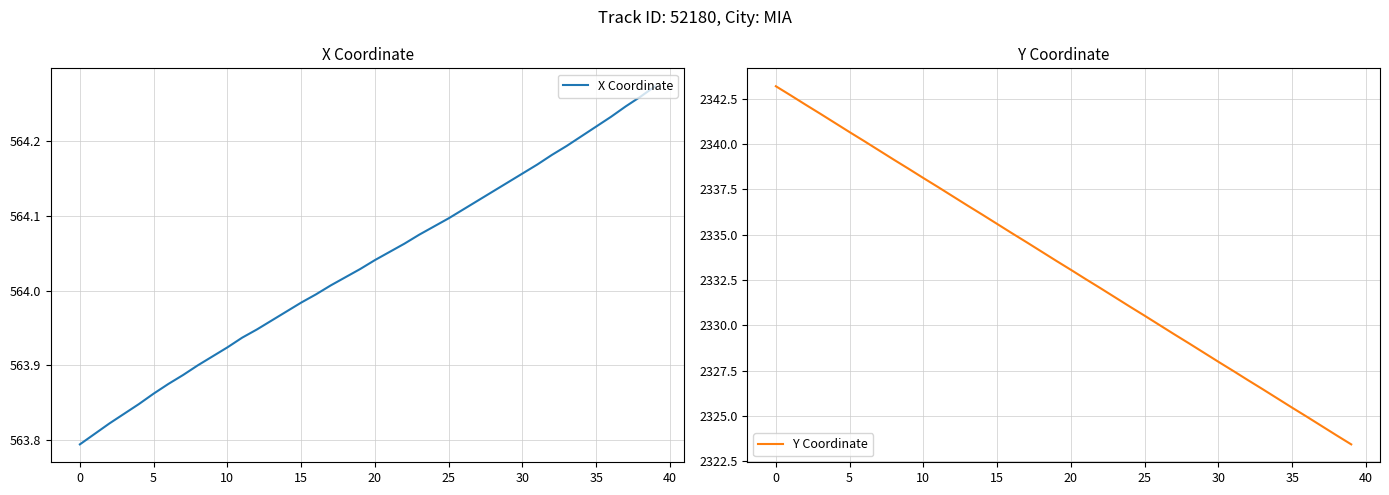

How many data points does each series have?

40